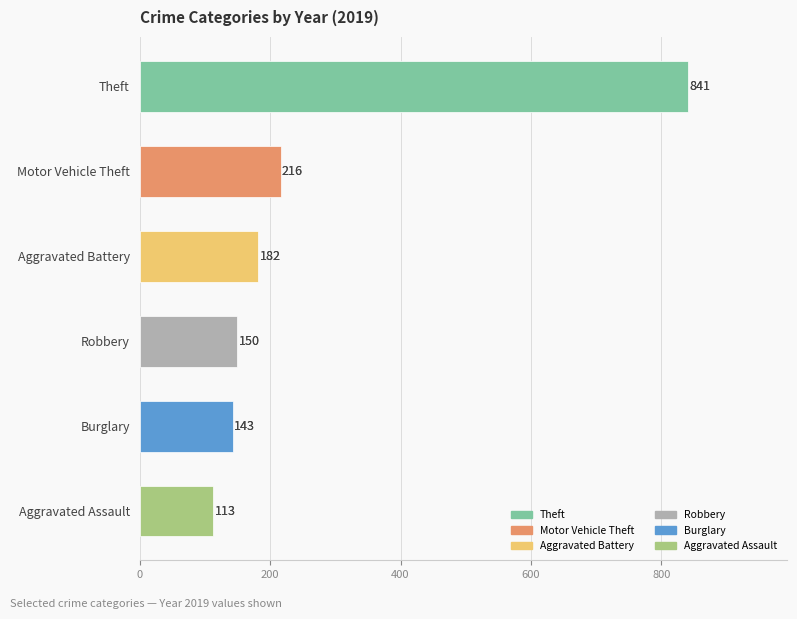

Read the value at Aggravated Battery.

182